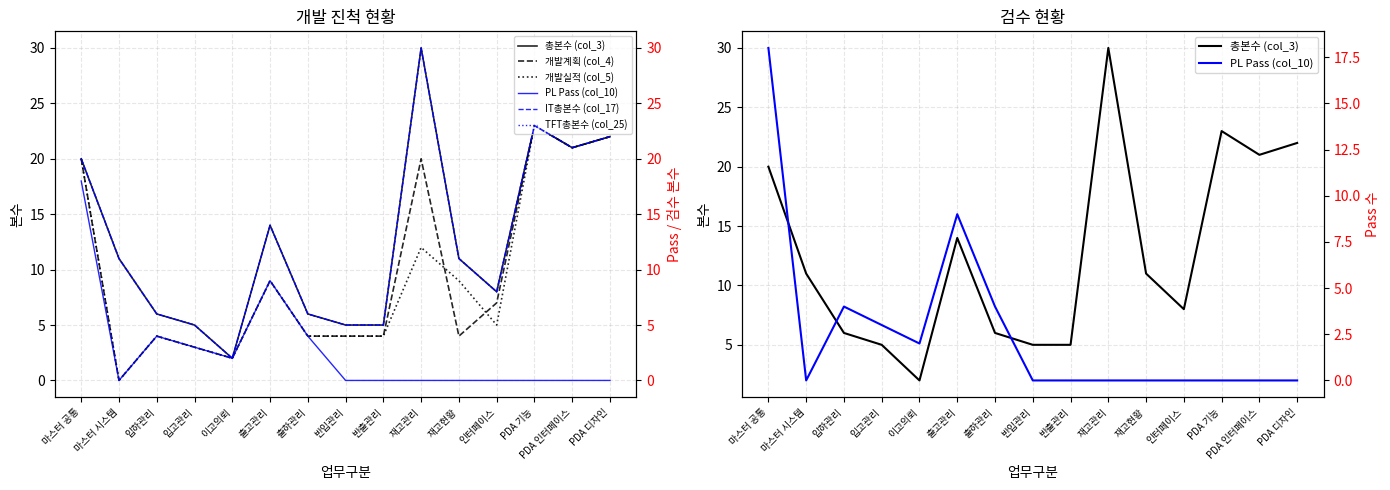

Where is the first local maximum for 개발실적 (col_5)?

입하관리